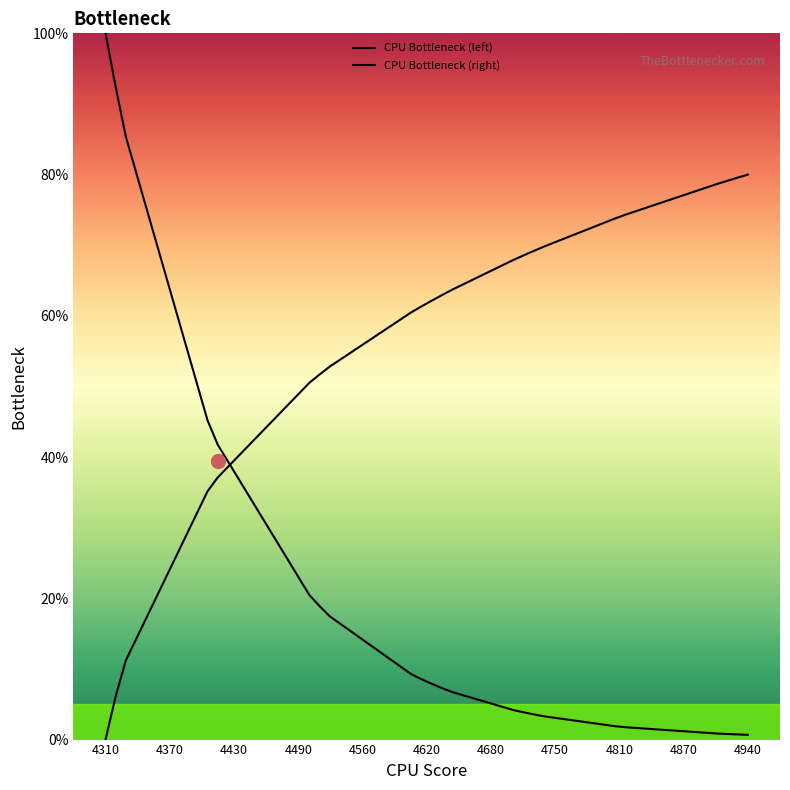

Does the chart display data point markers on the line(s)?

No